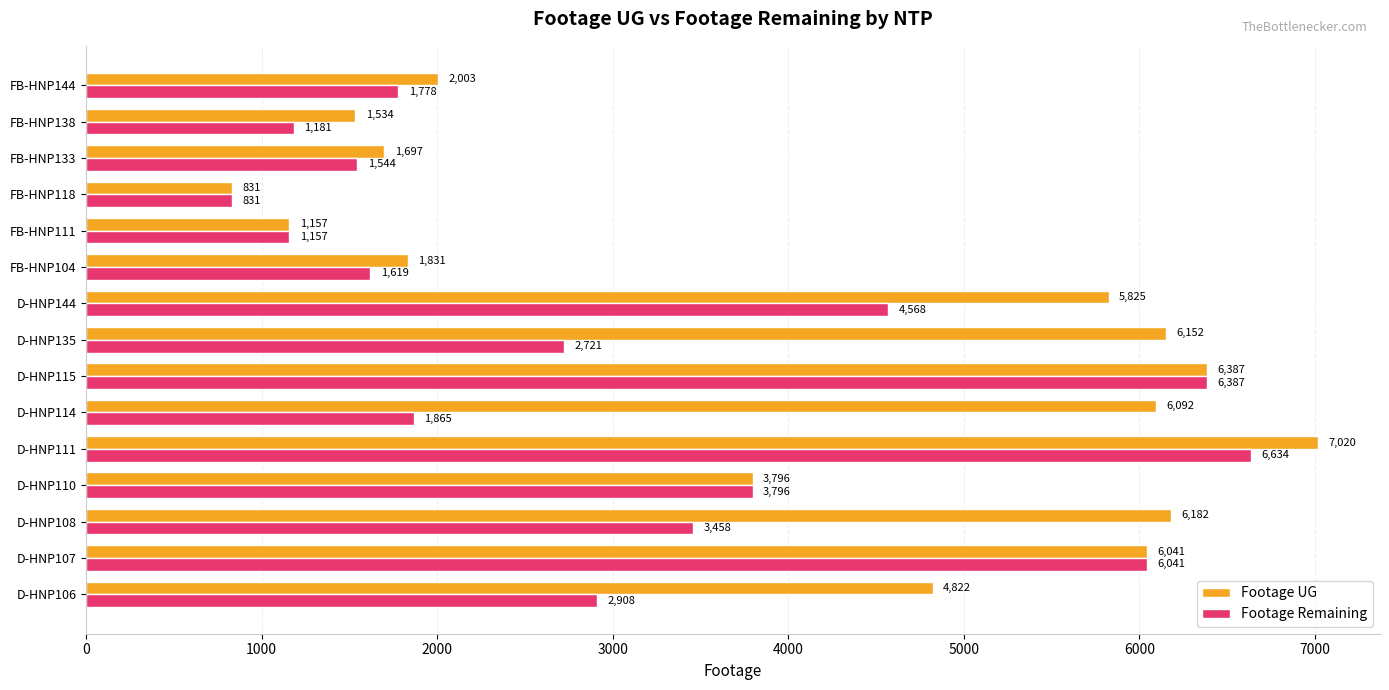

The Footage Remaining series shows 6634 at D-HNP111. True or false?

True